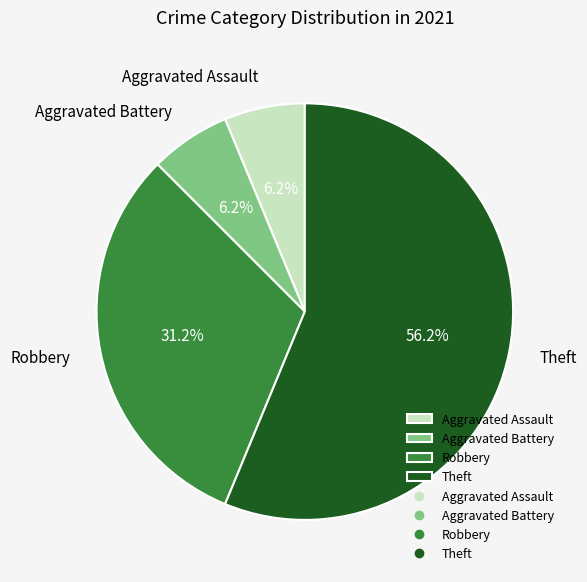

Is there any slice that represents more than half of the pie?

Yes